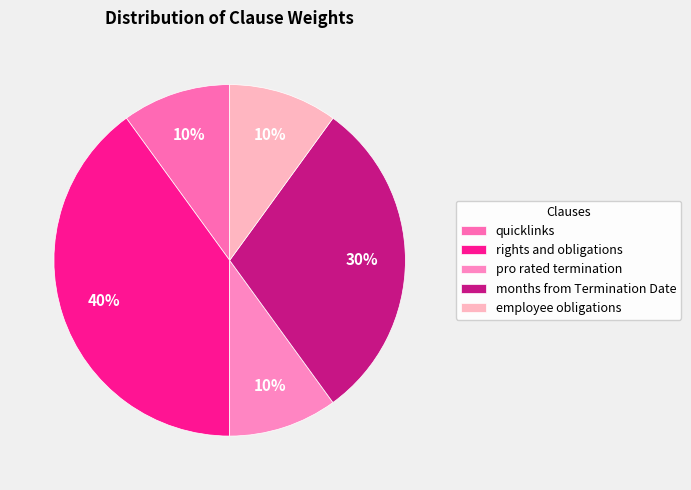

To the nearest percent, what is the combined percentage of employee obligations and quicklinks?

20%